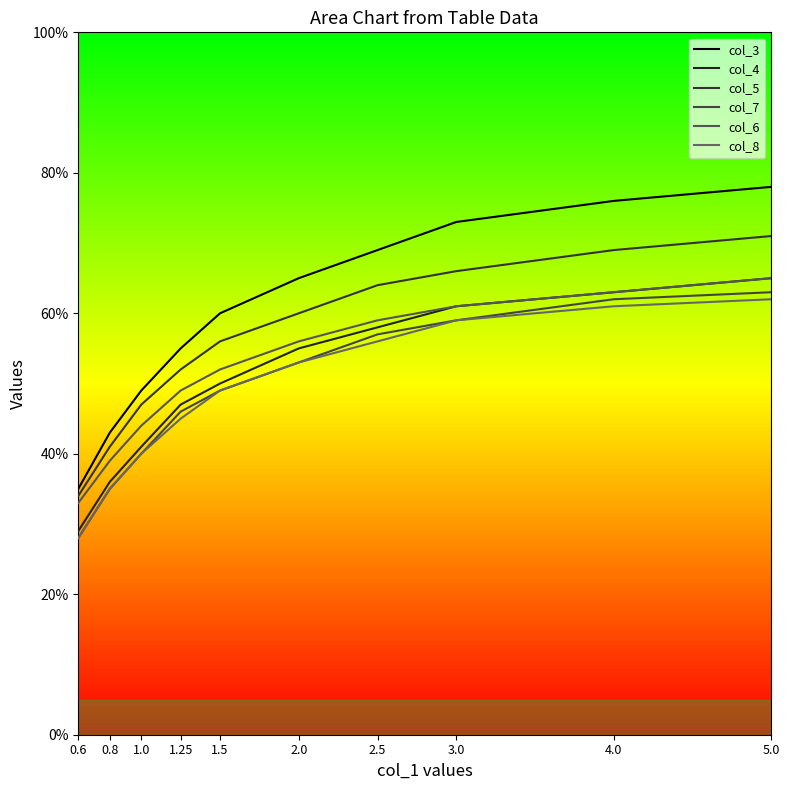

Which series has the largest total across all categories?

col_3